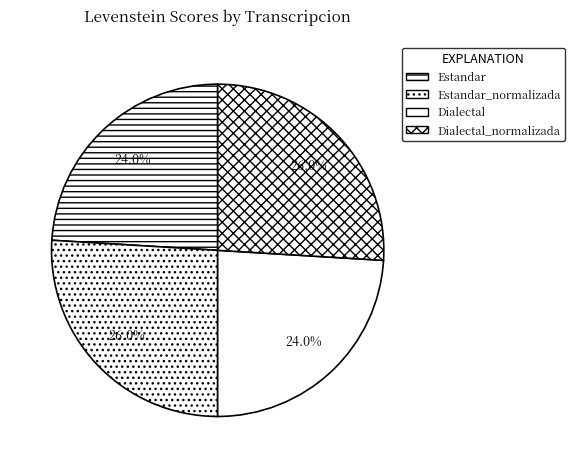

To the nearest percent, what is the average slice percentage?

25%